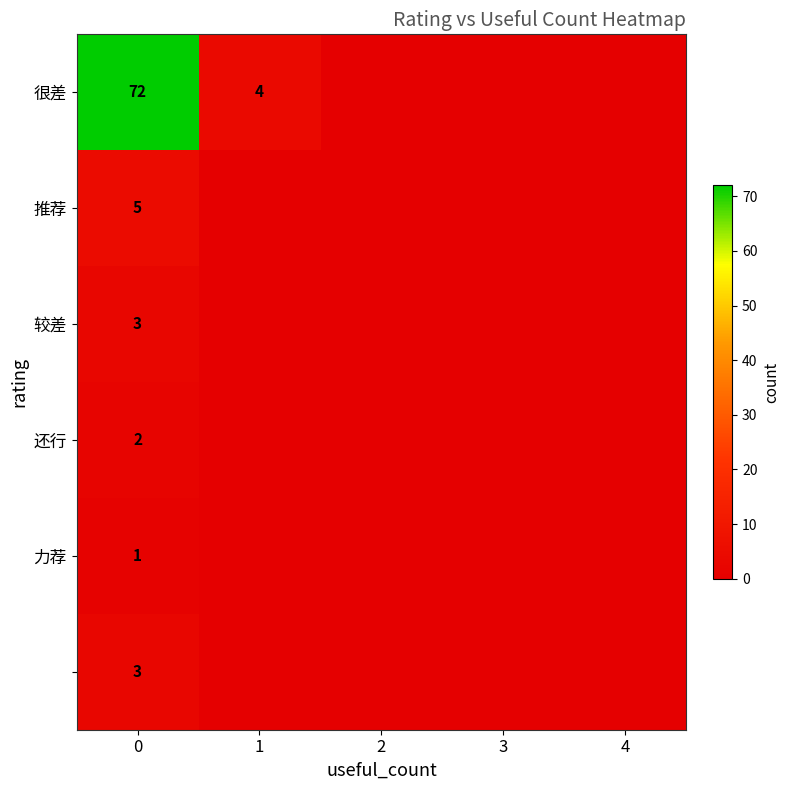

What is the total value across all series at 0?

86